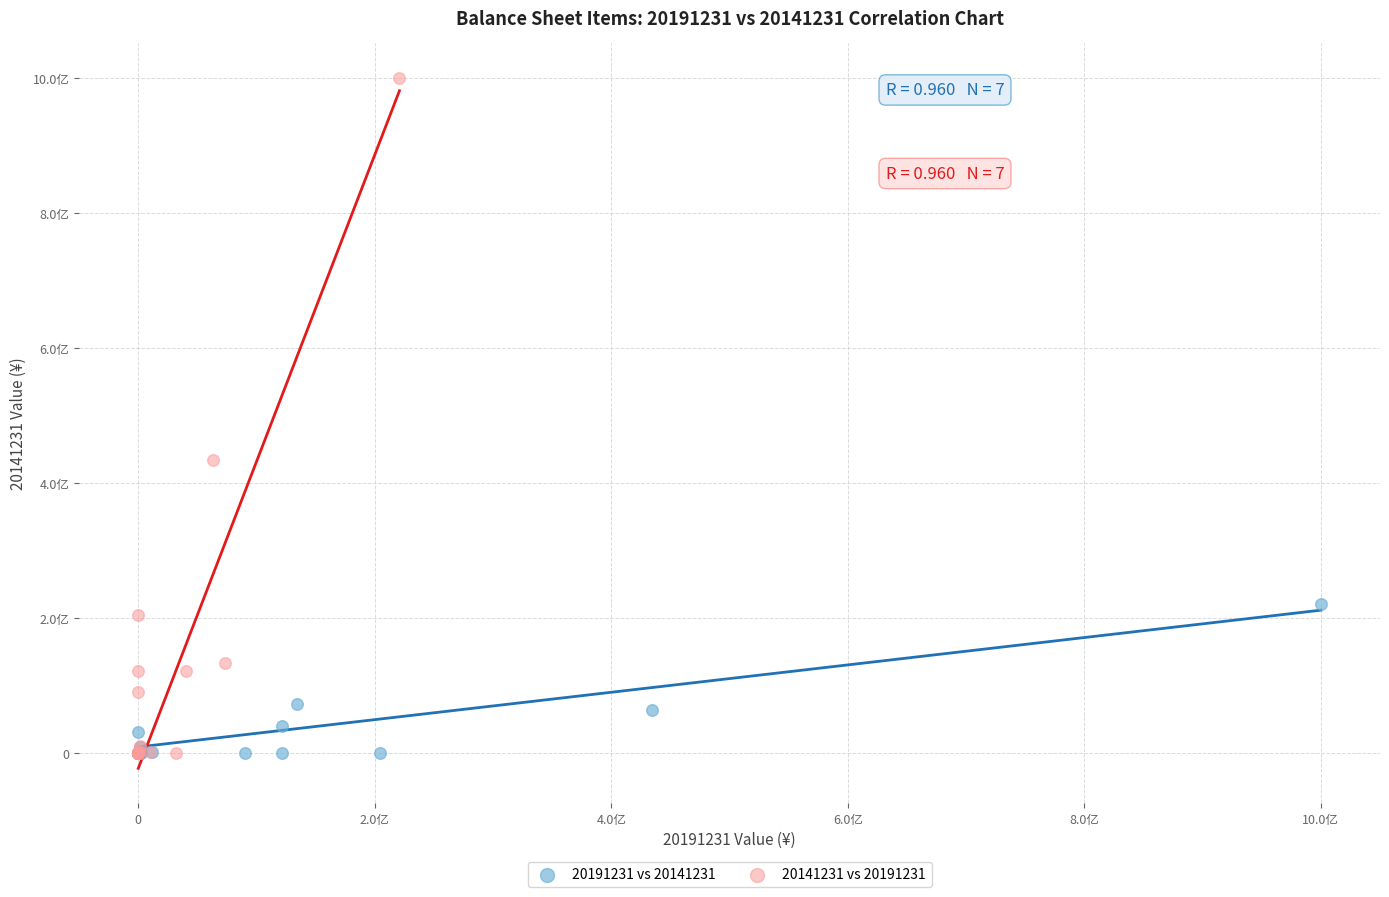

Which series has the largest Y range (max minus min)?

20141231 vs 20191231